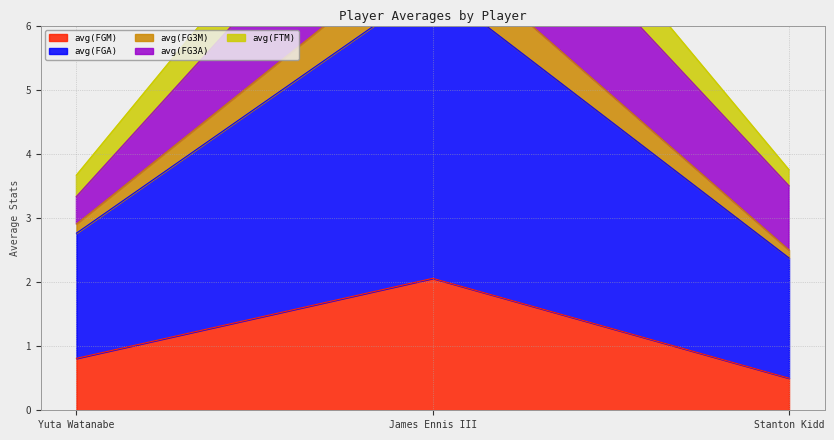

The avg(FGM) series shows 0.7 at James Ennis III. True or false?

False